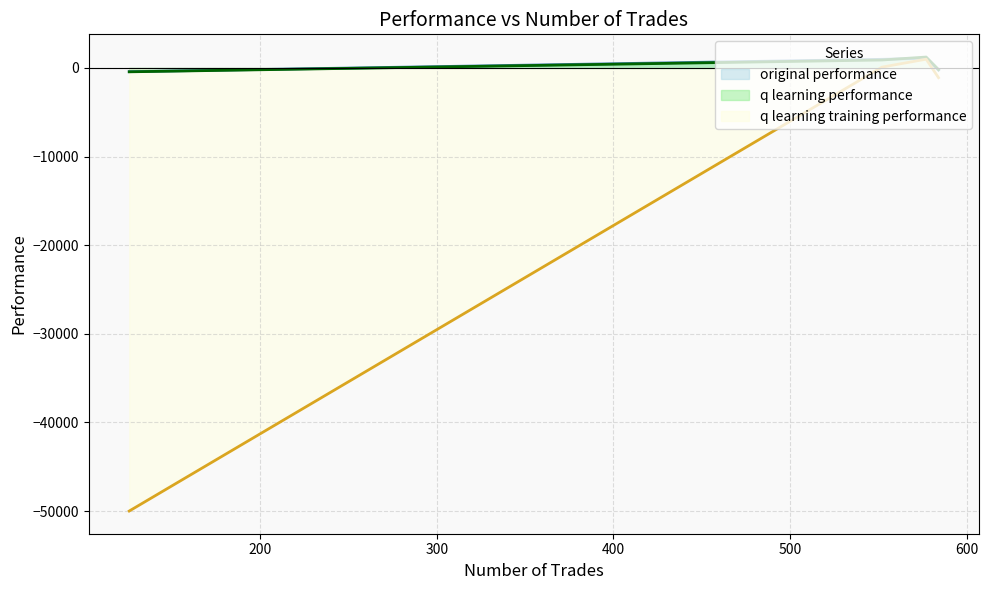

How many data points in q learning performance are less than 897?

2